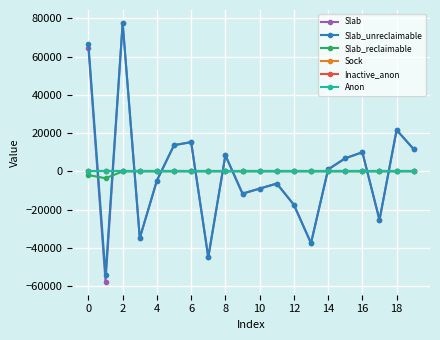

Is this an area chart (filled region under the line)?

No